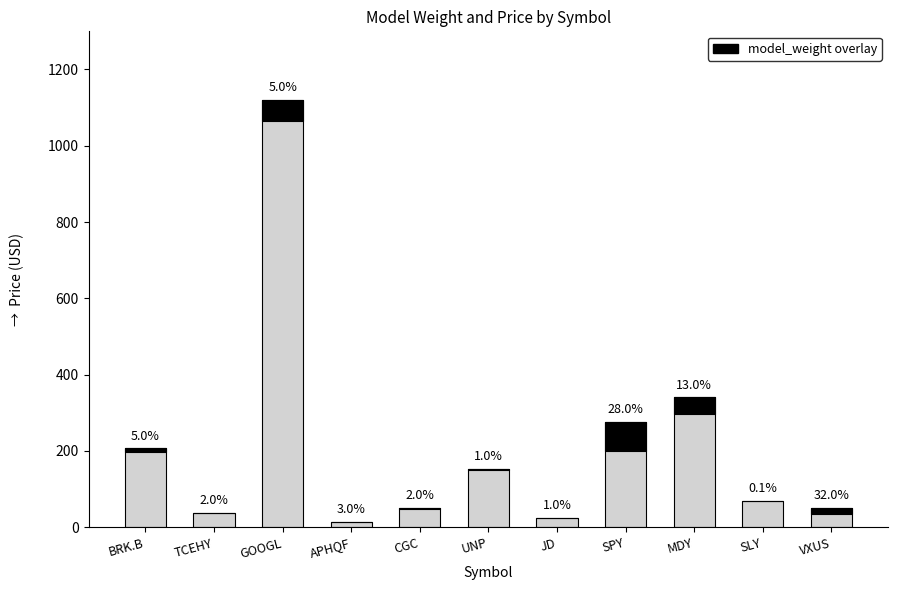

What is the sum of all price values?

2342.3